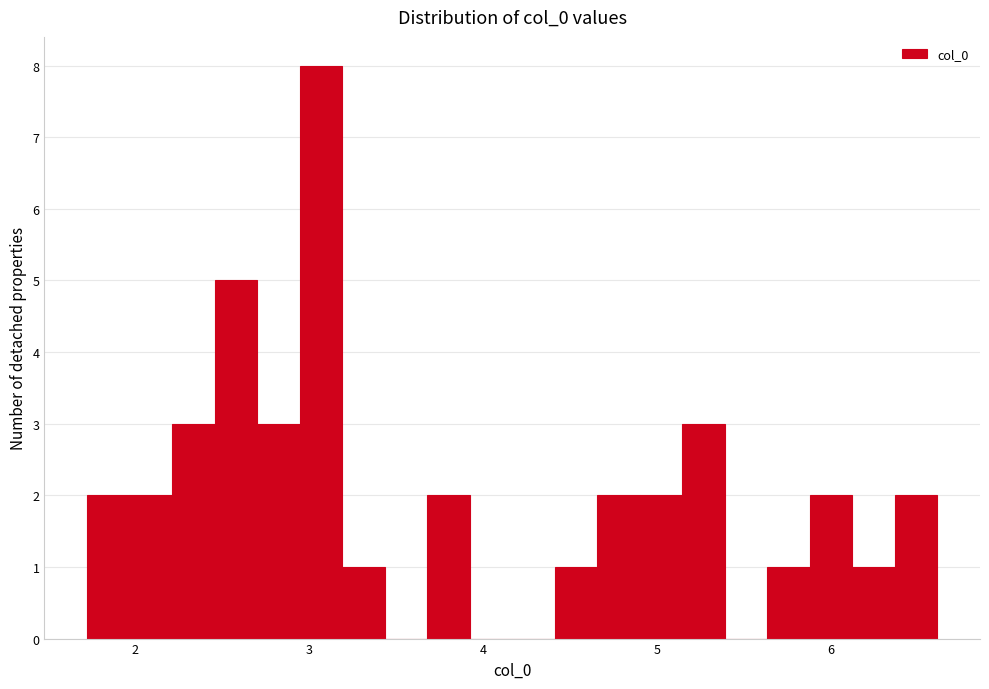

Around what value on the x-axis is the tallest bar? Give the approximate position of its centre, as read against the axis.

3.1